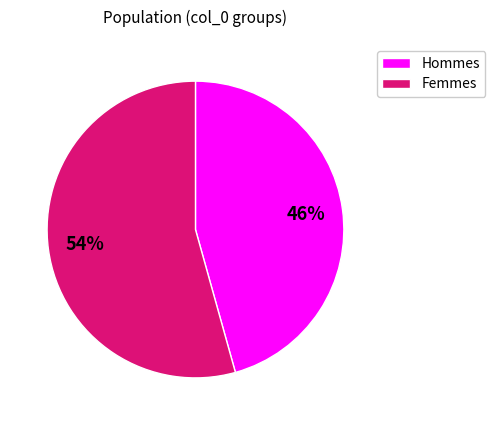

Do Hommes and Femmes together represent more than half of the pie?

Yes